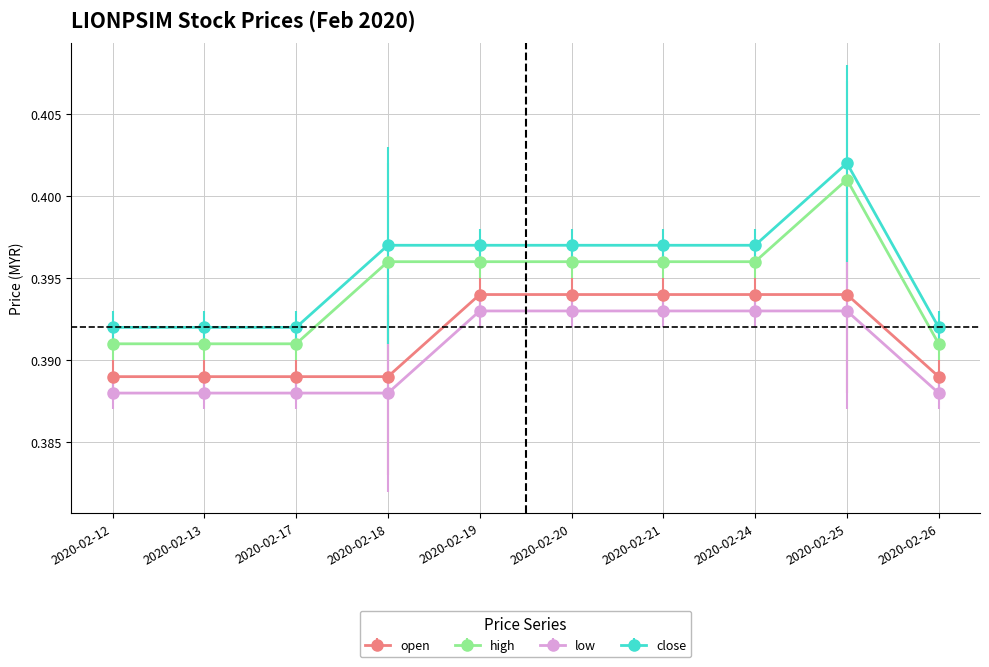

True or false: open and close intersect in this chart.

False